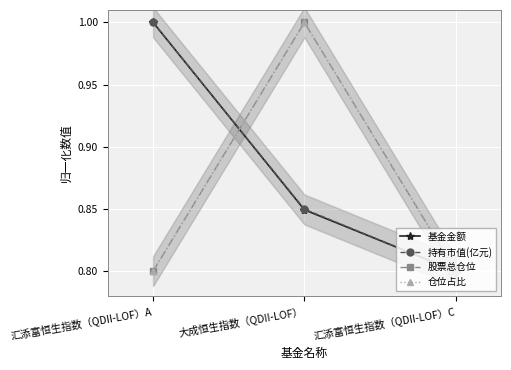

Between 汇添富恒生指数（QDII-LOF）A and 大成恒生指数（QDII-LOF）, which series saw the biggest shift?

股票总仓位